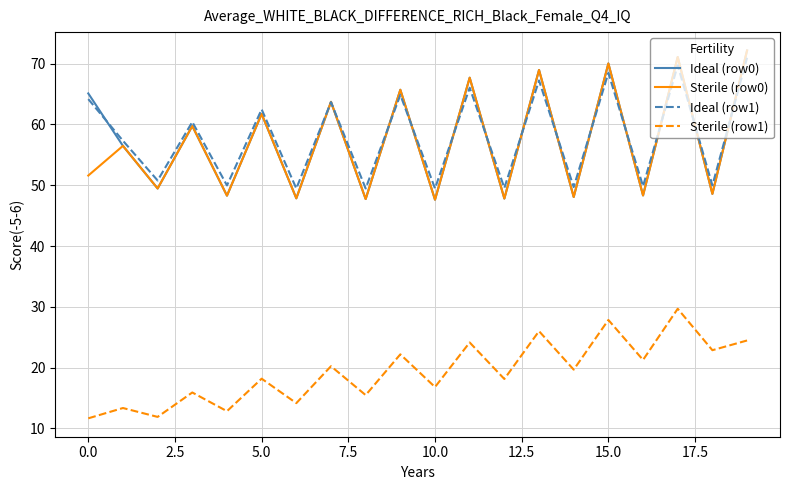

True or false: Sterile (row1) and Ideal (row0) intersect in this chart.

False